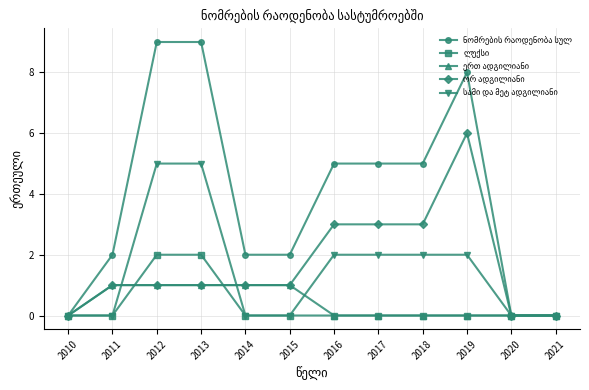

What is the total value across all series at 2012?

18